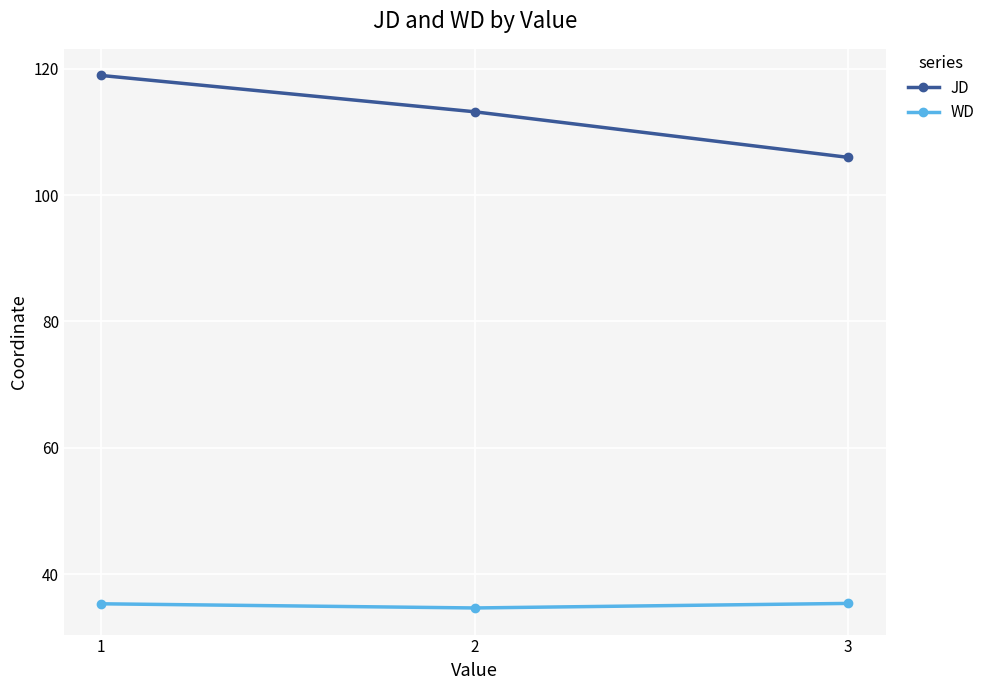

The JD series shows 113.2 at 2. True or false?

True